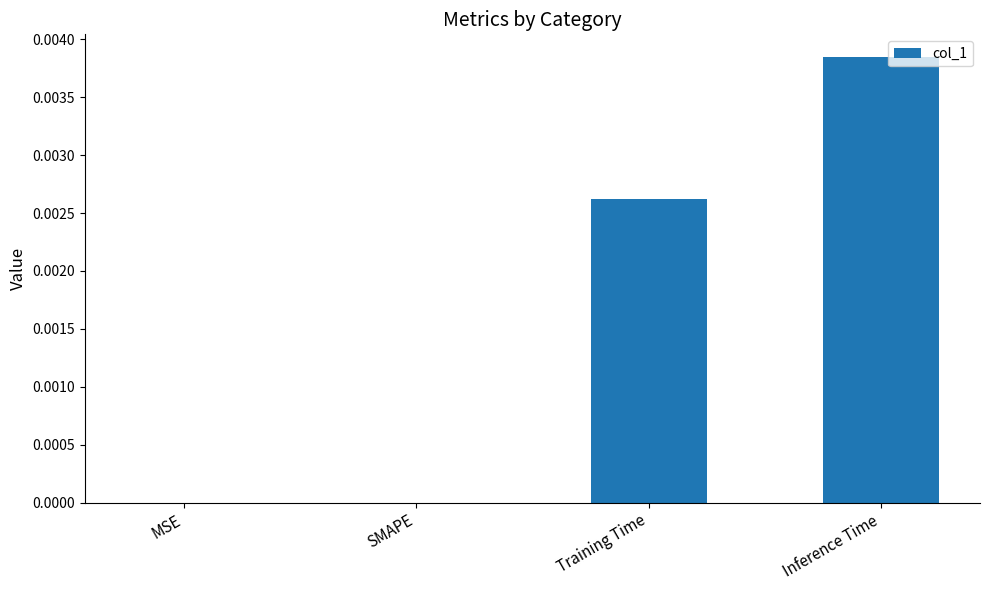

The chart shows a value of 0.0 at MSE. True or false?

True